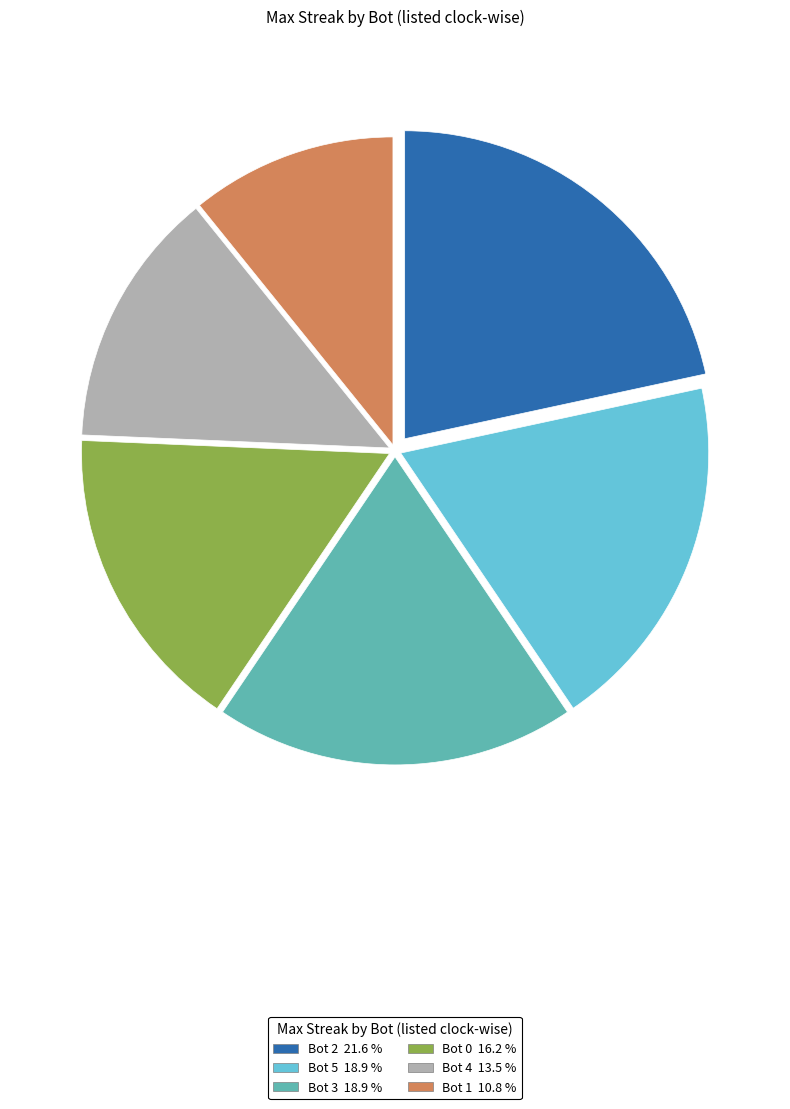

Is the sum of Bot 0 and Bot 3 greater than half?

No